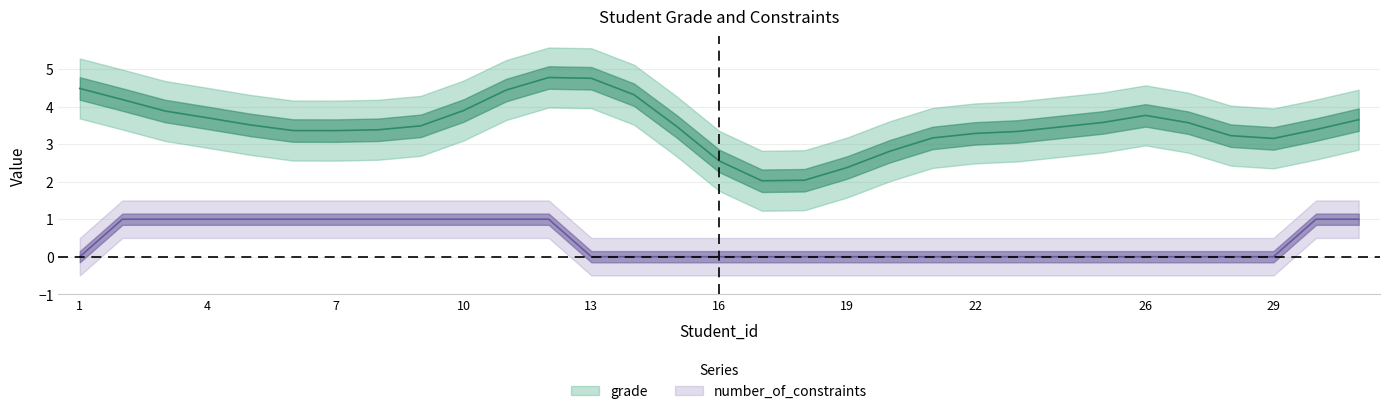

Rank the series at 21 from lowest to highest value.

number_of_constraints, grade